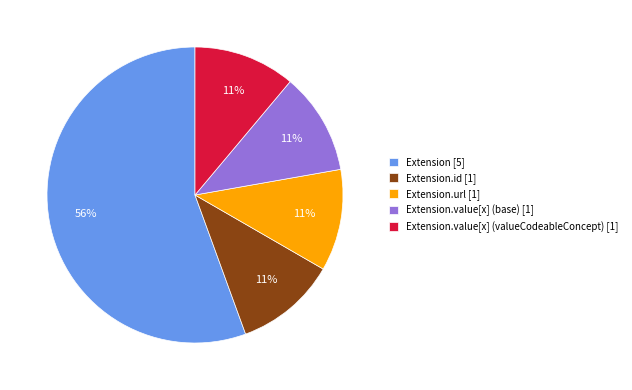

Combined, do Extension.url [1] and Extension.id [1] account for over 50%?

No